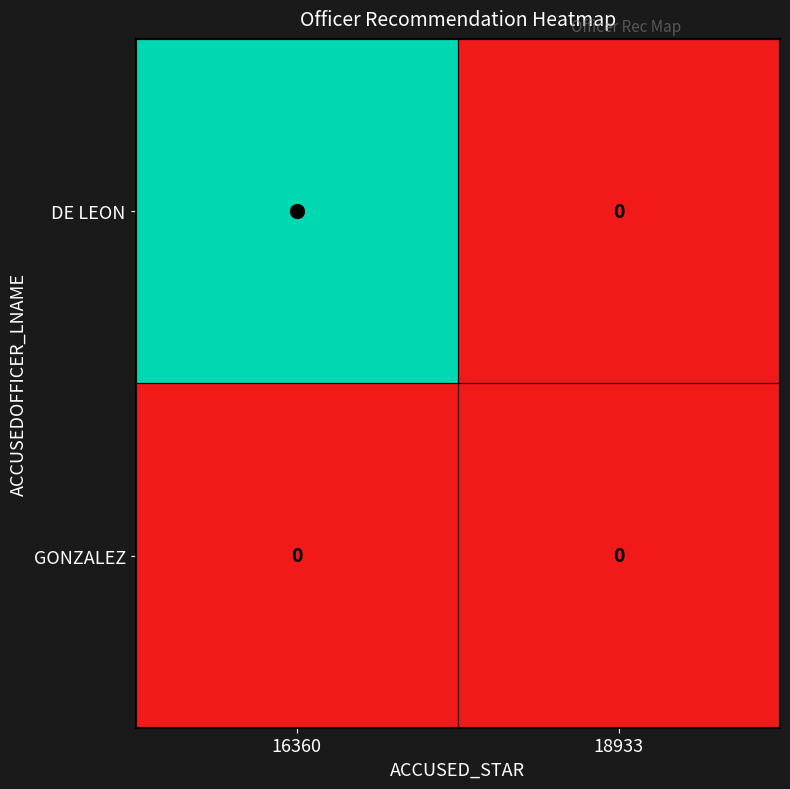

List the series in order of their peak value, highest first.

DE LEON, GONZALEZ